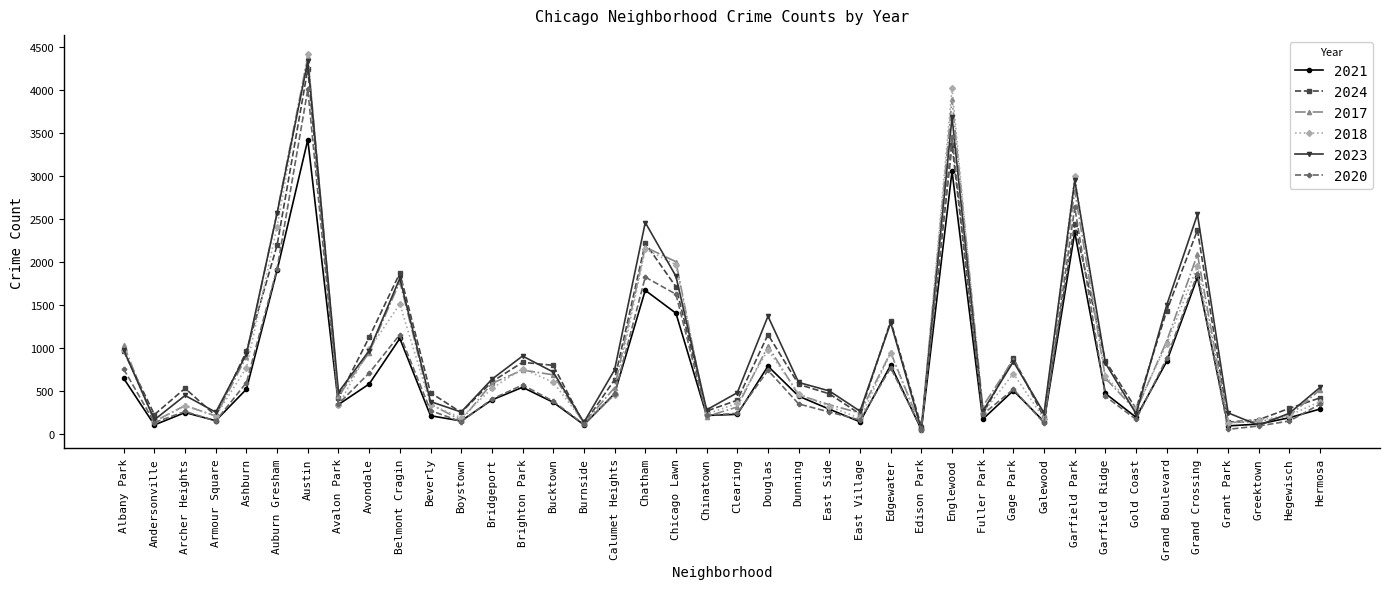

Is it true that 2024 equals 2448 at Grand Boulevard?

False